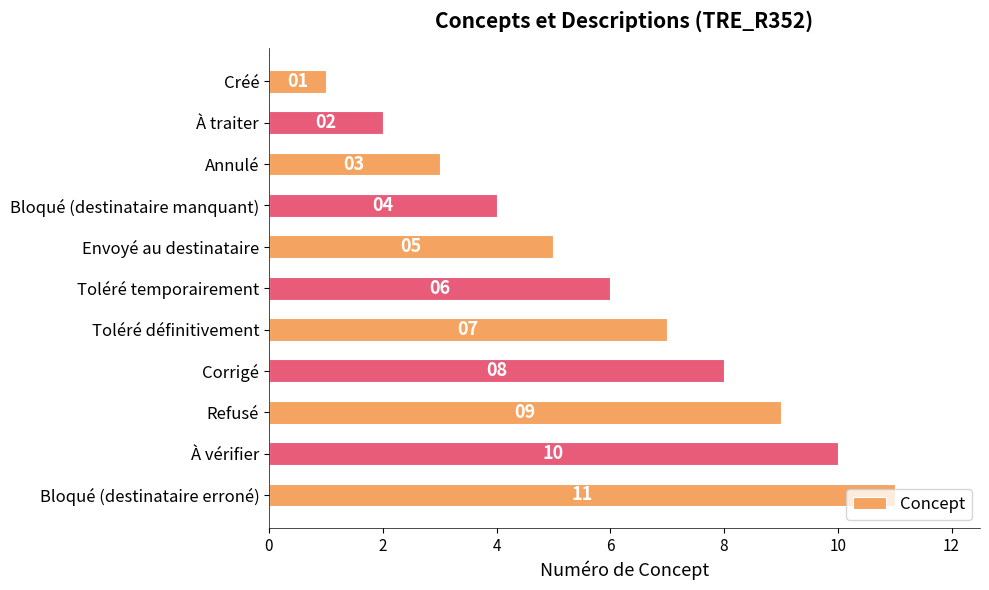

What is the label of the 4th bar from the bottom?

Corrigé